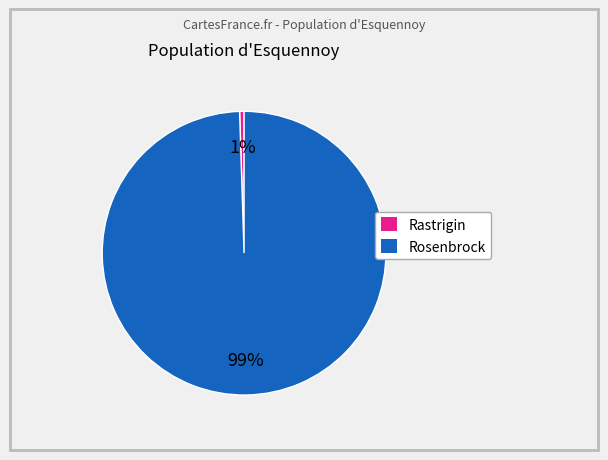

Is there any slice that represents more than half of the pie?

Yes